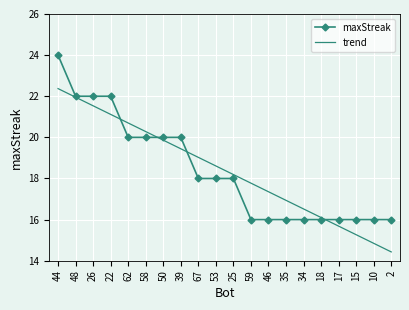

What are all the series names shown in the legend?

maxStreak, trend